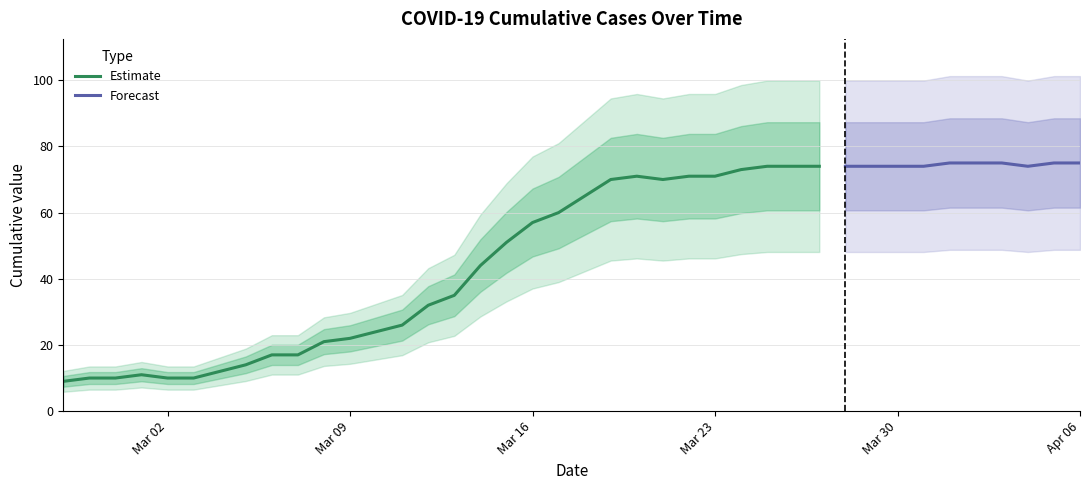

Is it true that the value at 2020-03-29 is 74?

True